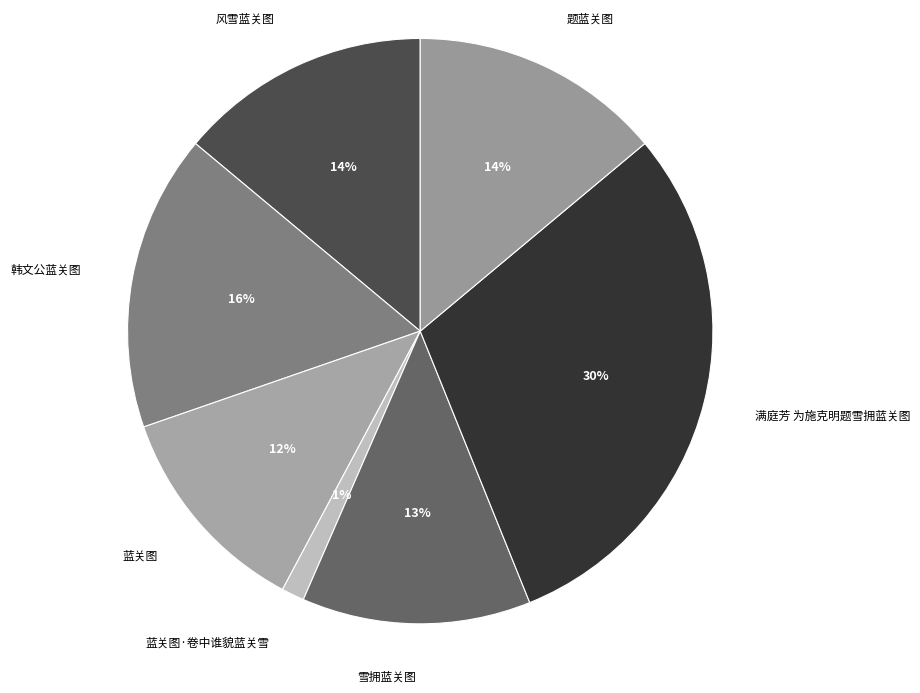

To the nearest percent, what is the difference between the largest and smallest slice percentages?

29%